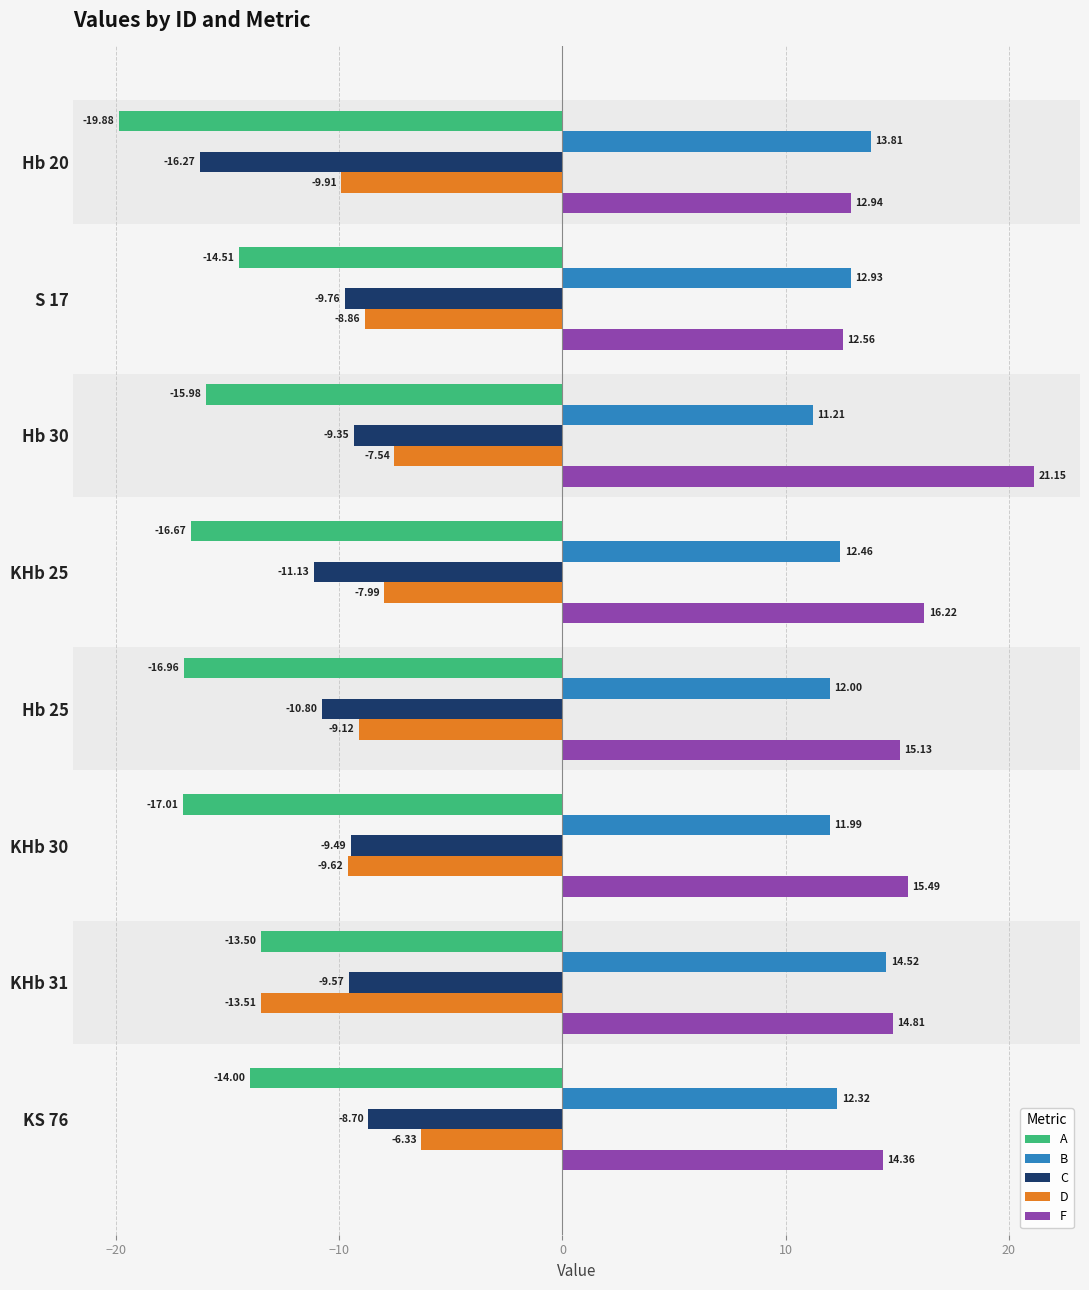

What is the total value across all series at KHb 31?

-7.2